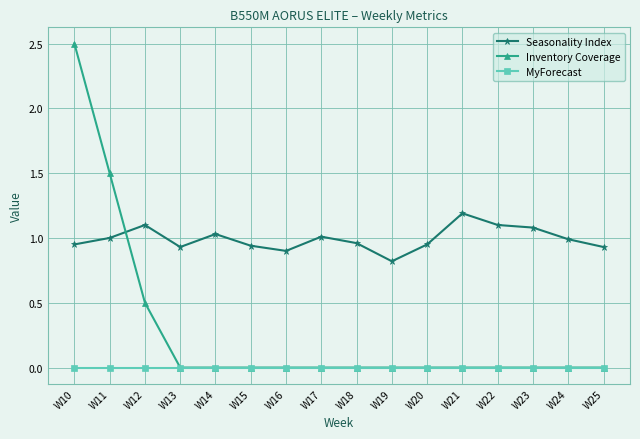

List the series in order of their overall mean, lowest first.

MyForecast, Inventory Coverage, Seasonality Index